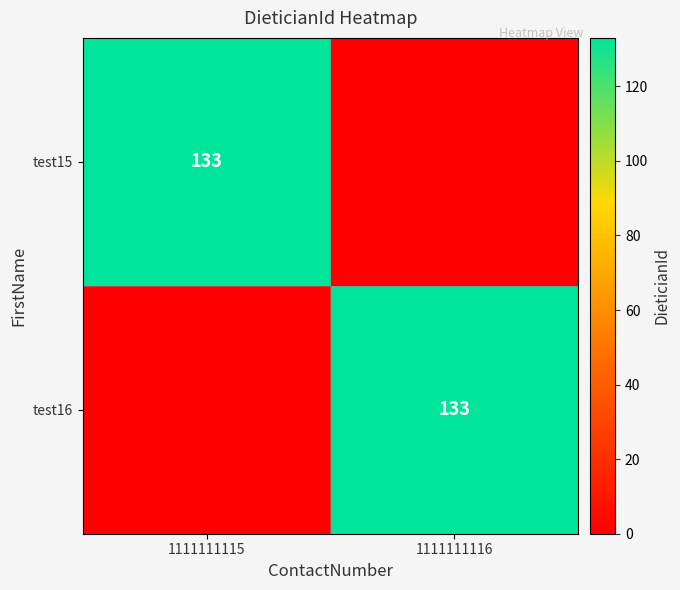

At which category does the chart reach its minimum across all series?

1111111116